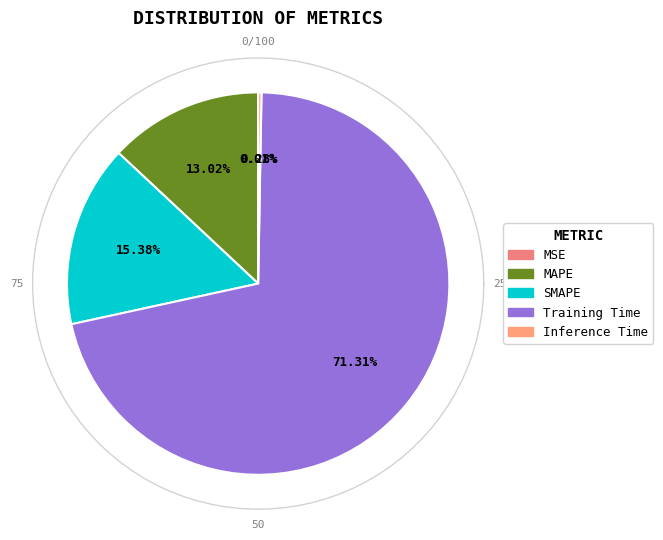

Is the sum of Training Time and Inference Time greater than half?

Yes